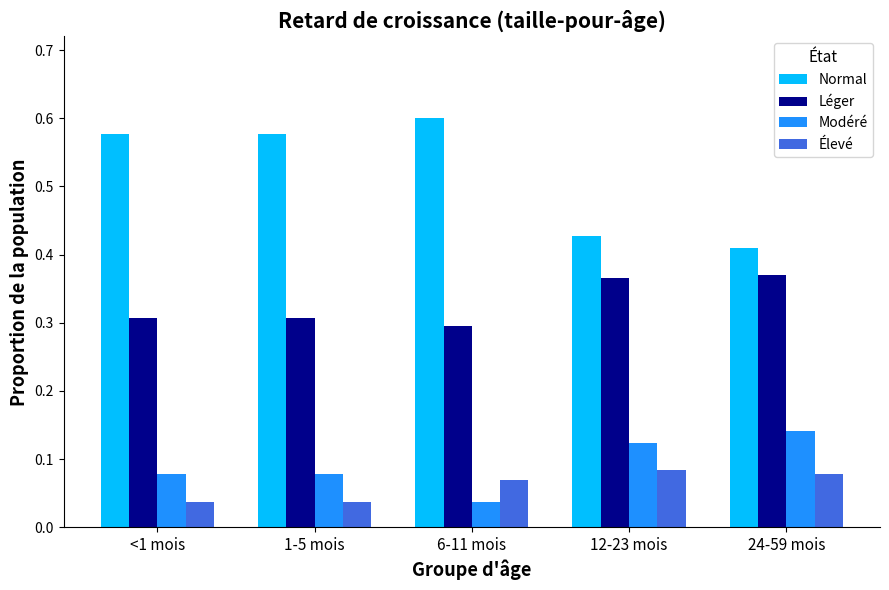

Is the value of Normal at 12-23 mois greater than the value of Léger at 6-11 mois?

Yes